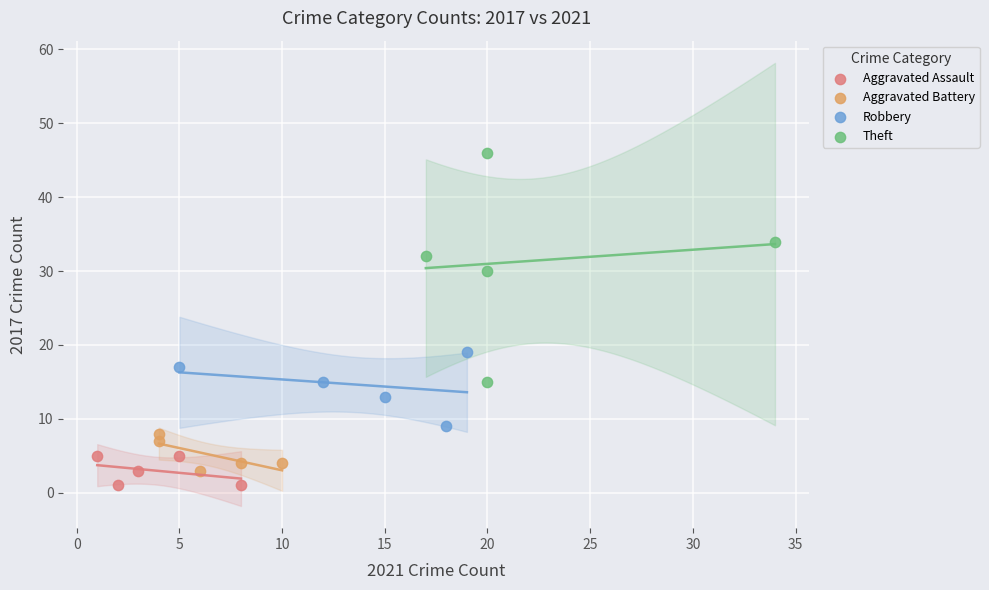

Which series contains the lowest Y value?

Aggravated Assault